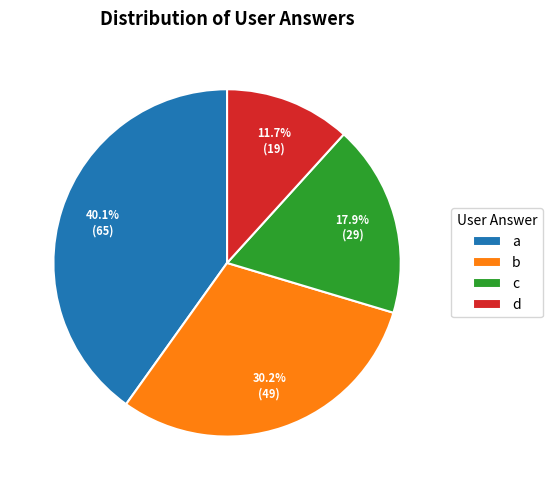

Is a the majority of the pie?

No